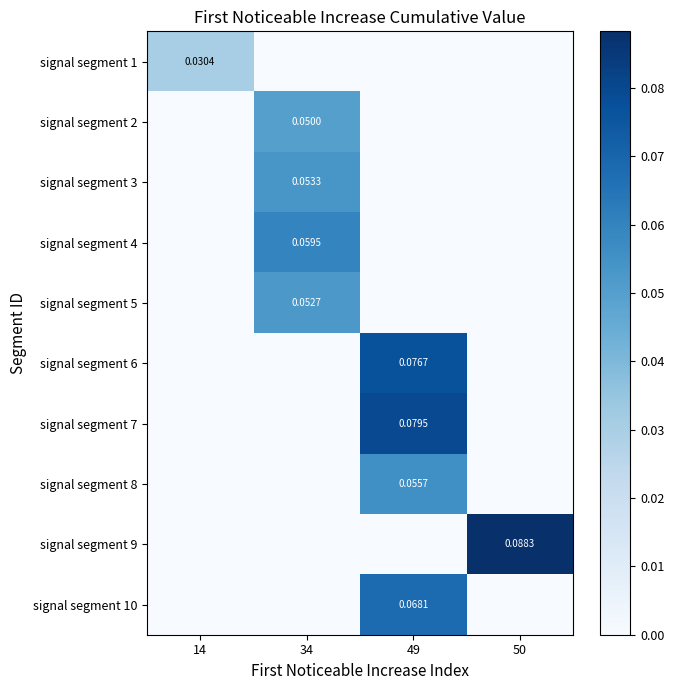

How many series are shown in this chart?

10